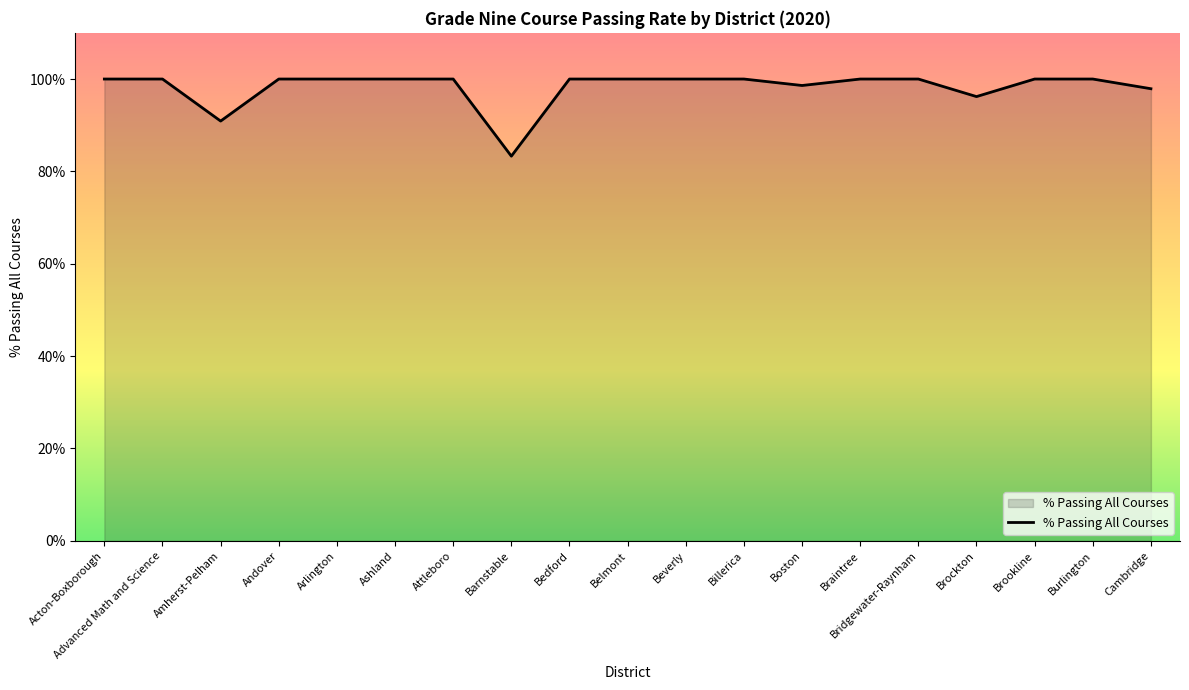

What is the sum of the values at Brookline and Burlington?

200.0